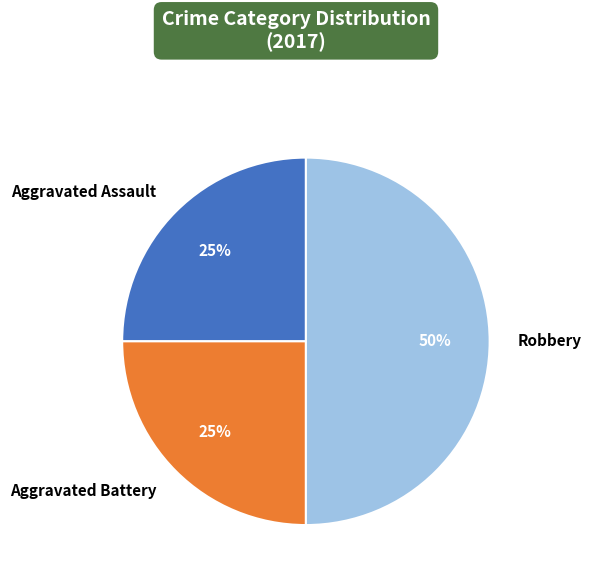

Which slice is the largest?

Robbery